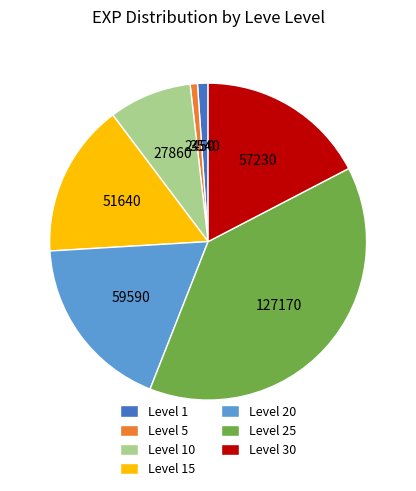

Is the sum of Level 10 and Level 15 greater than half?

No